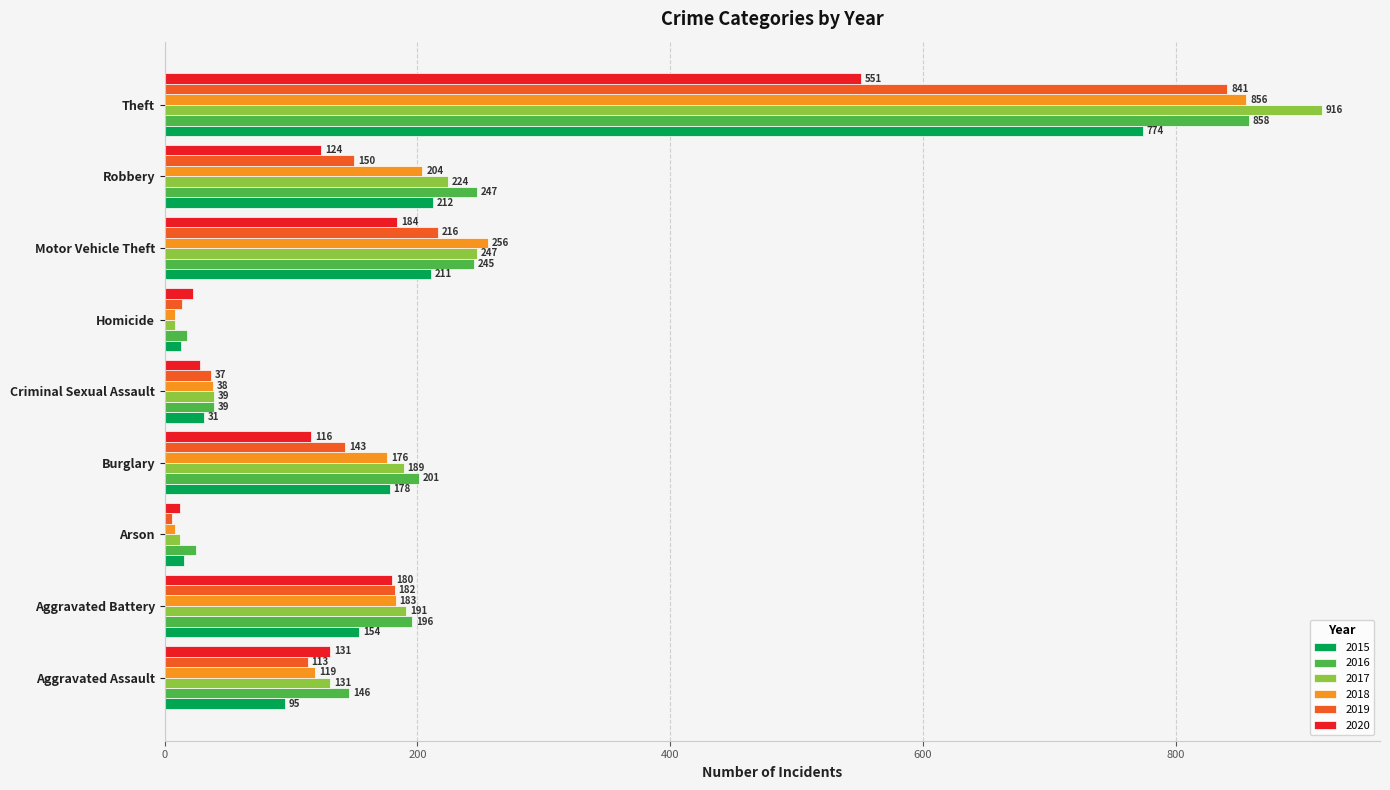

What is the total value across all series at Aggravated Battery?

1086